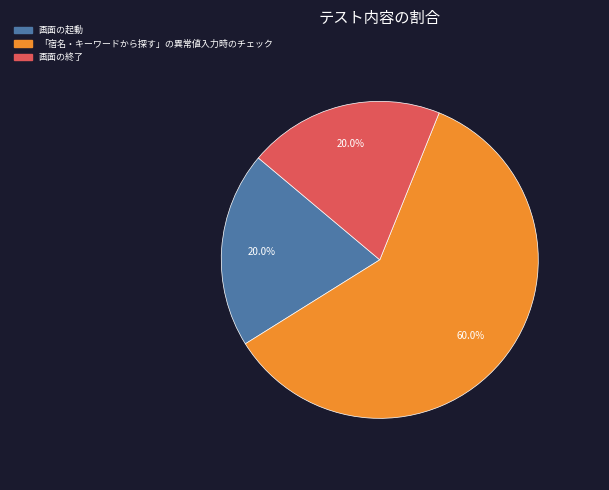

How many segments does this pie chart have?

3